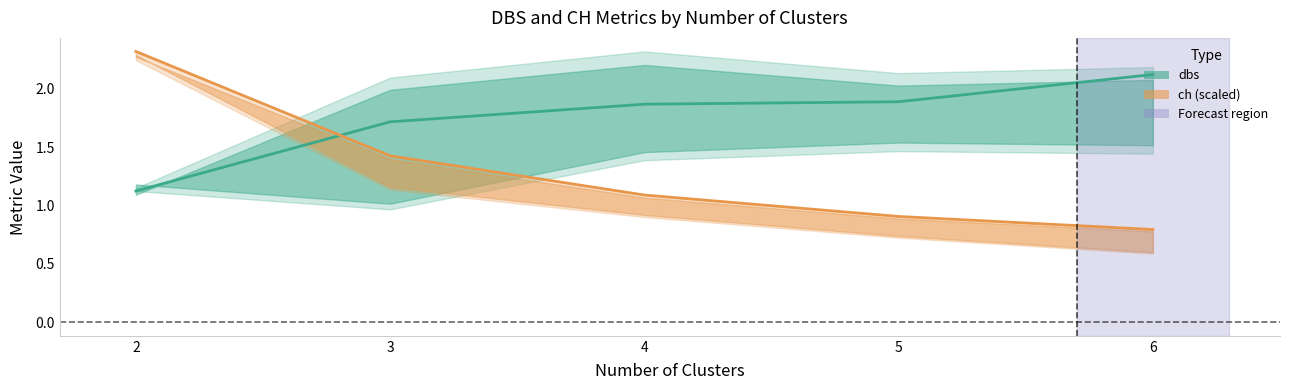

The value of dbs (km) at 4 is 3.4. True or false?

False